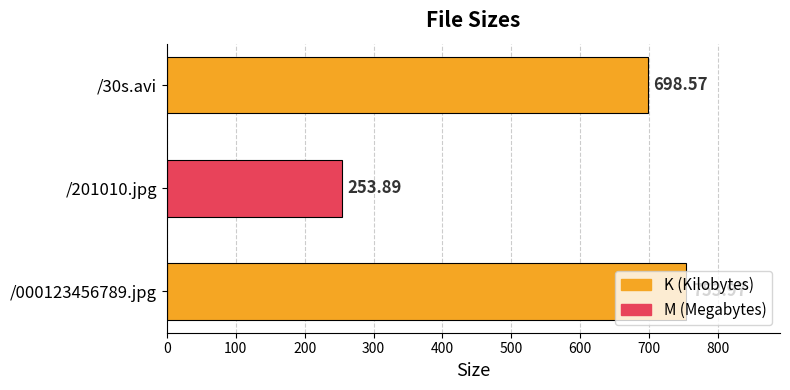

List the labels in order of value, largest first.

/000123456789.jpg, /30s.avi, /201010.jpg